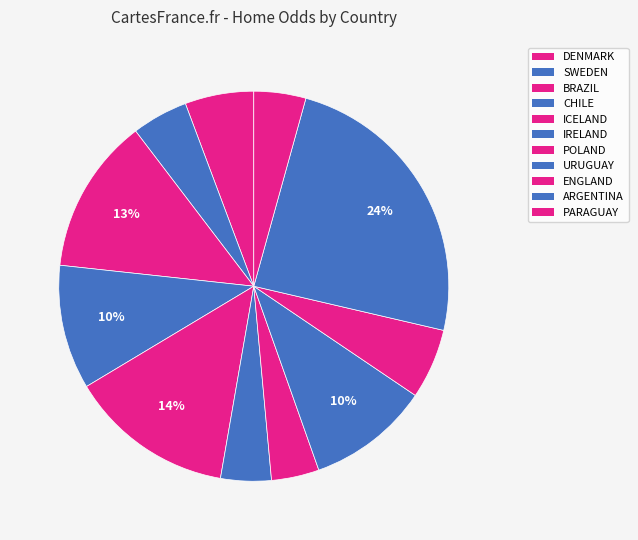

To the nearest percent, what is the difference between the largest and smallest slice percentages?

20%